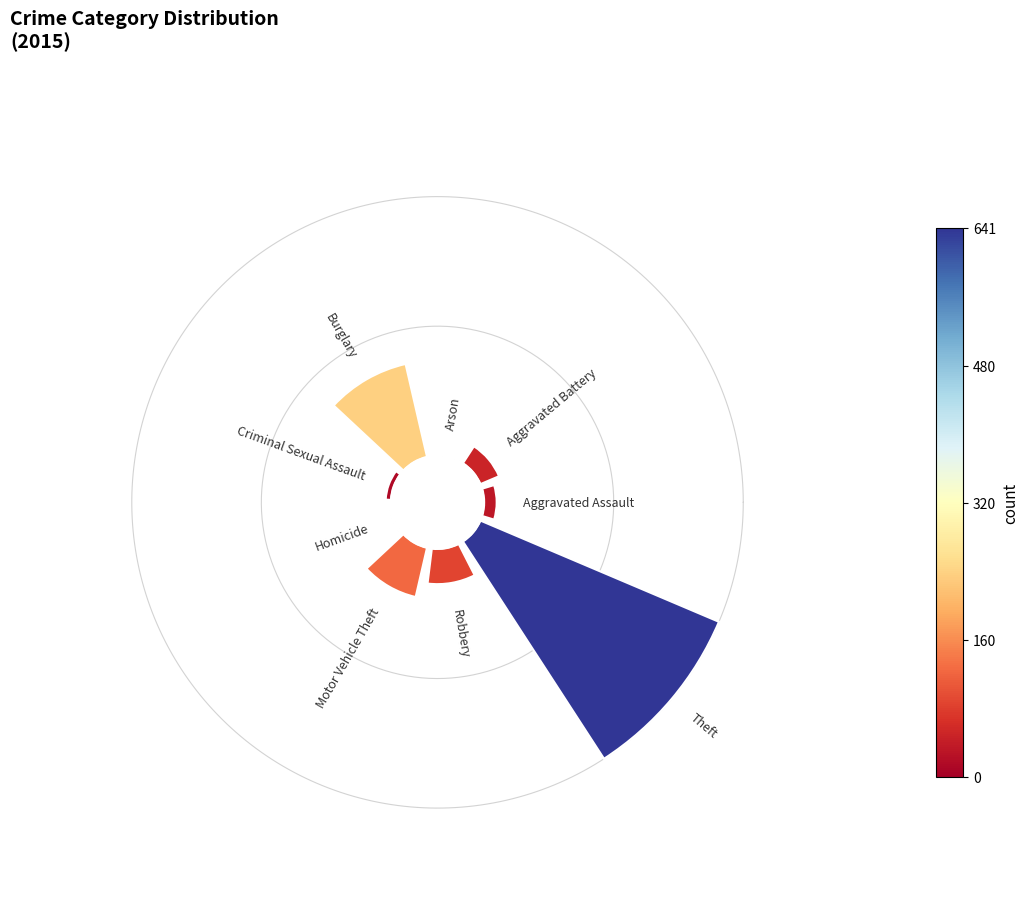

Do Aggravated Assault and Robbery together represent more than half of the pie?

No